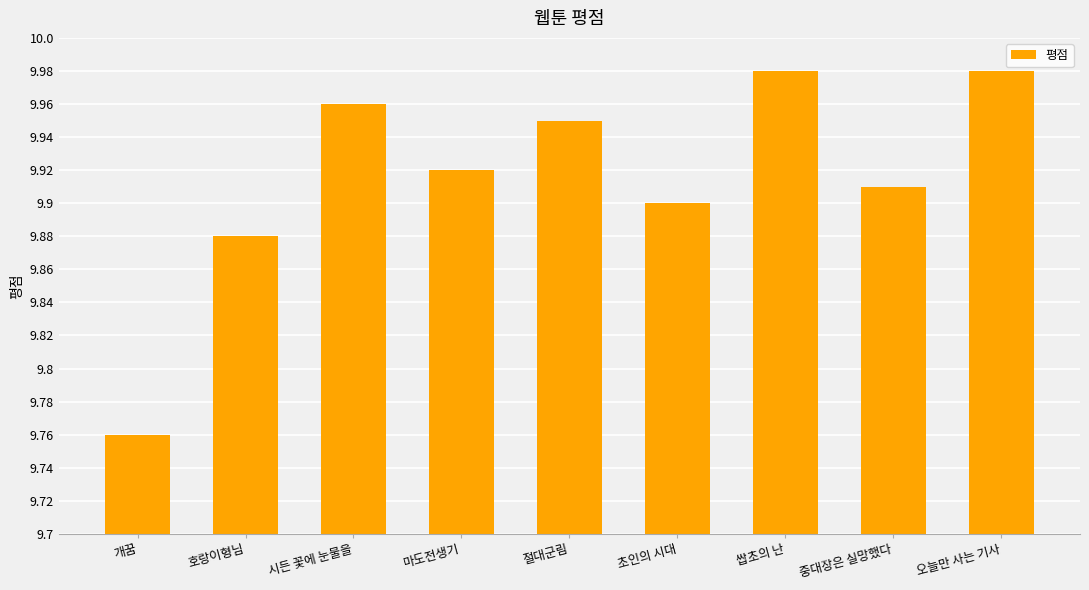

Approximately how many times larger is the value at 중대장은 실망했다 compared to 개꿈?

1.0